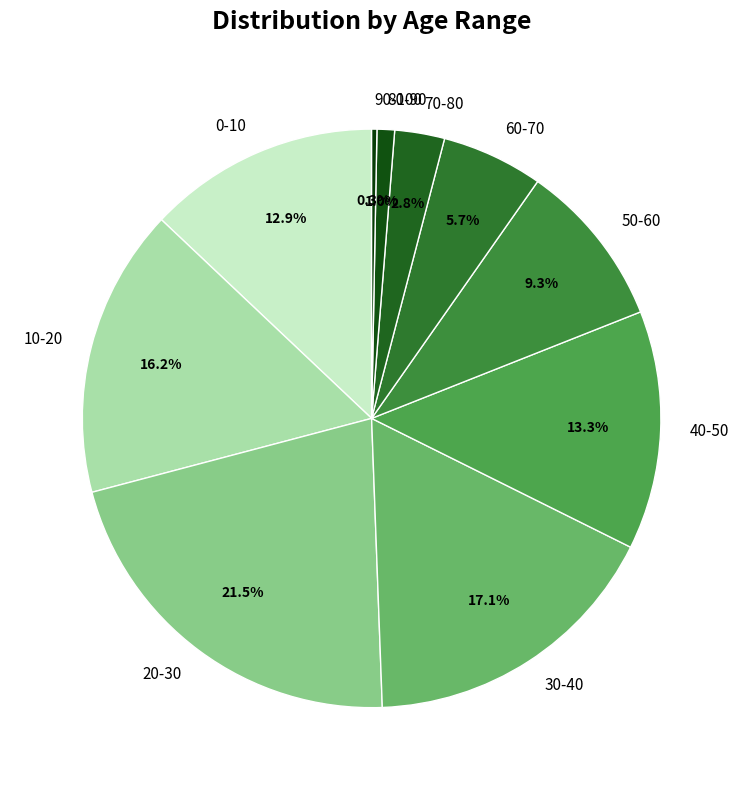

To the nearest percent, what is the average slice percentage?

10%